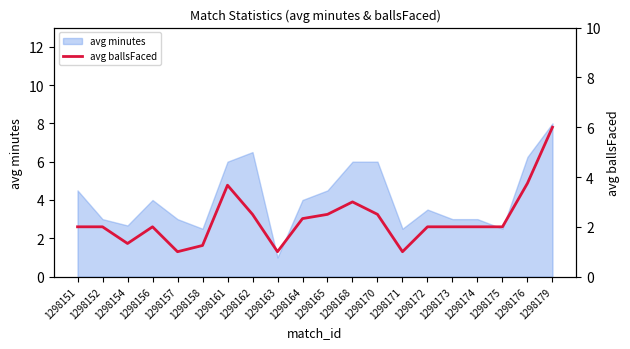

Where does the data first go above 2?

1298161